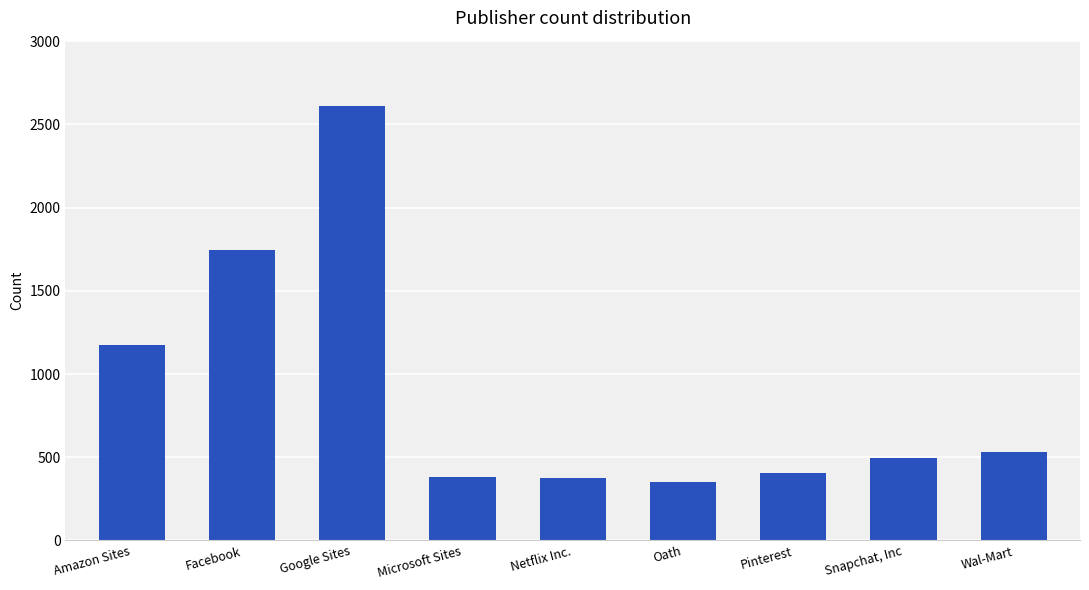

What is the value of the 9th bar from the left?

533